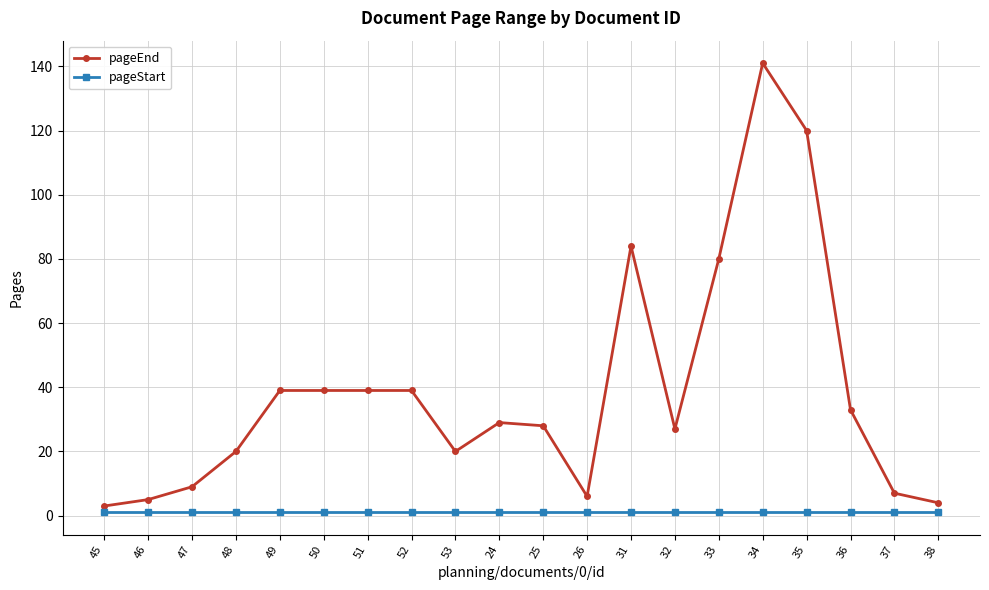

What position from the right is 52?

13